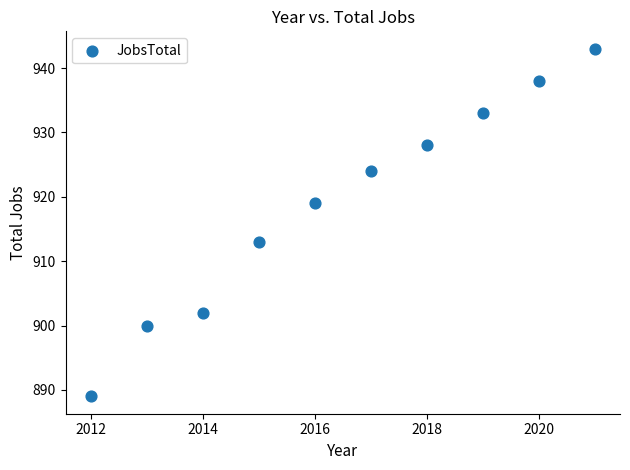

What is the range of Y values (max minus min)?

54